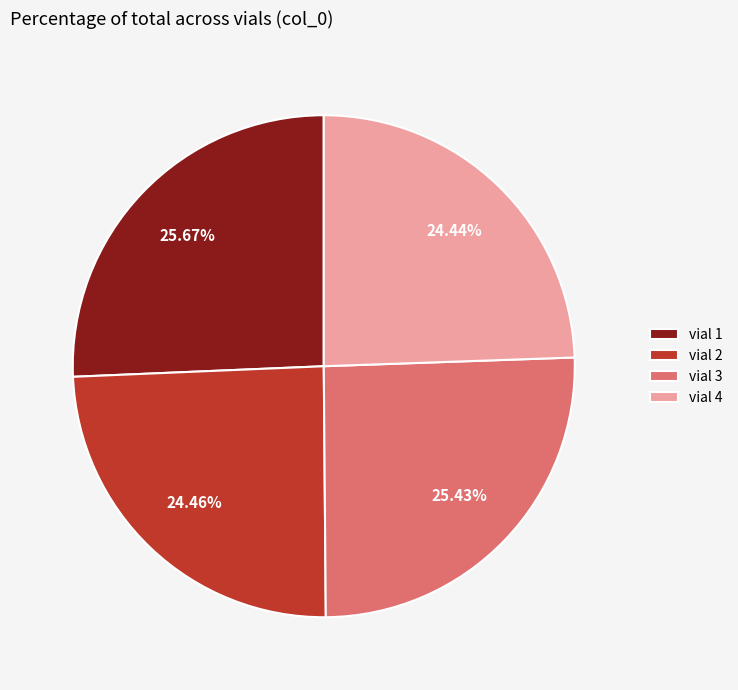

Is the sum of vial 2 and vial 3 greater than half?

No